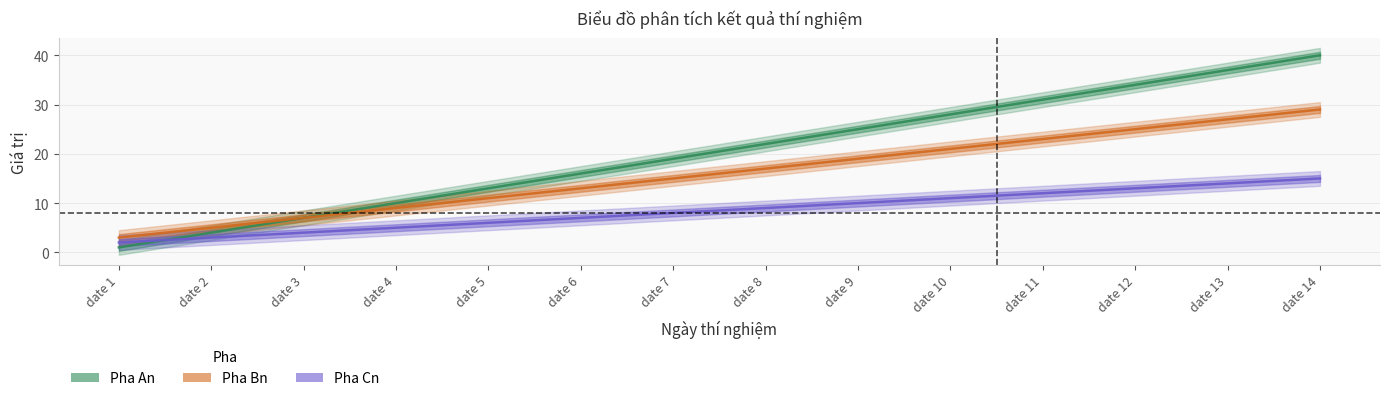

Which series has the widest spread of values?

Pha An